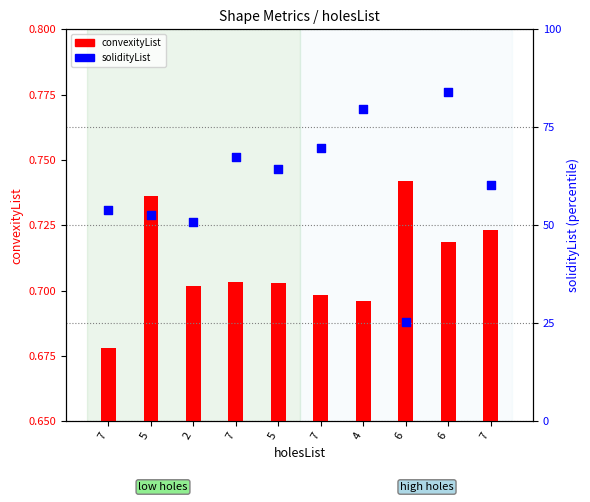

Which series has the largest Y range (max minus min)?

solidityList